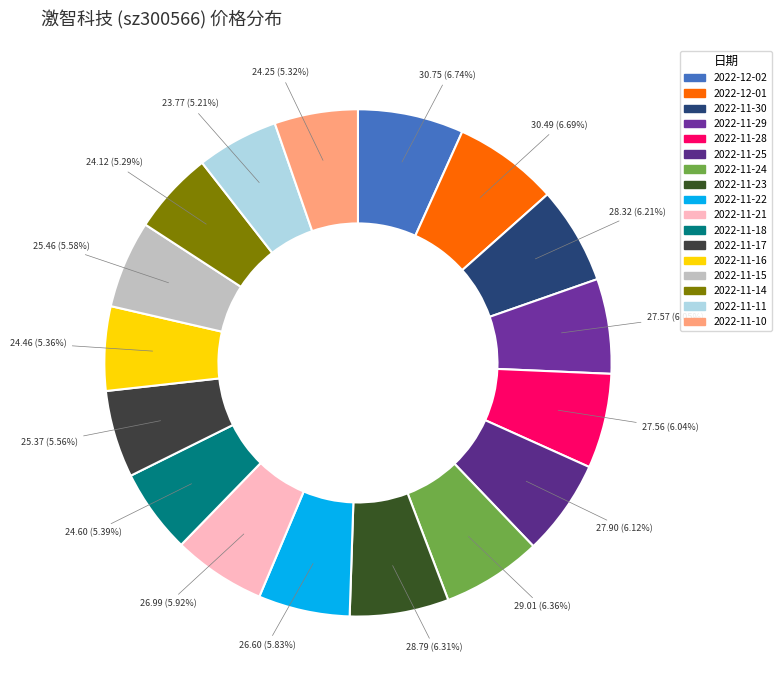

To the nearest percent, what is the difference between the largest and smallest slice percentages?

2%